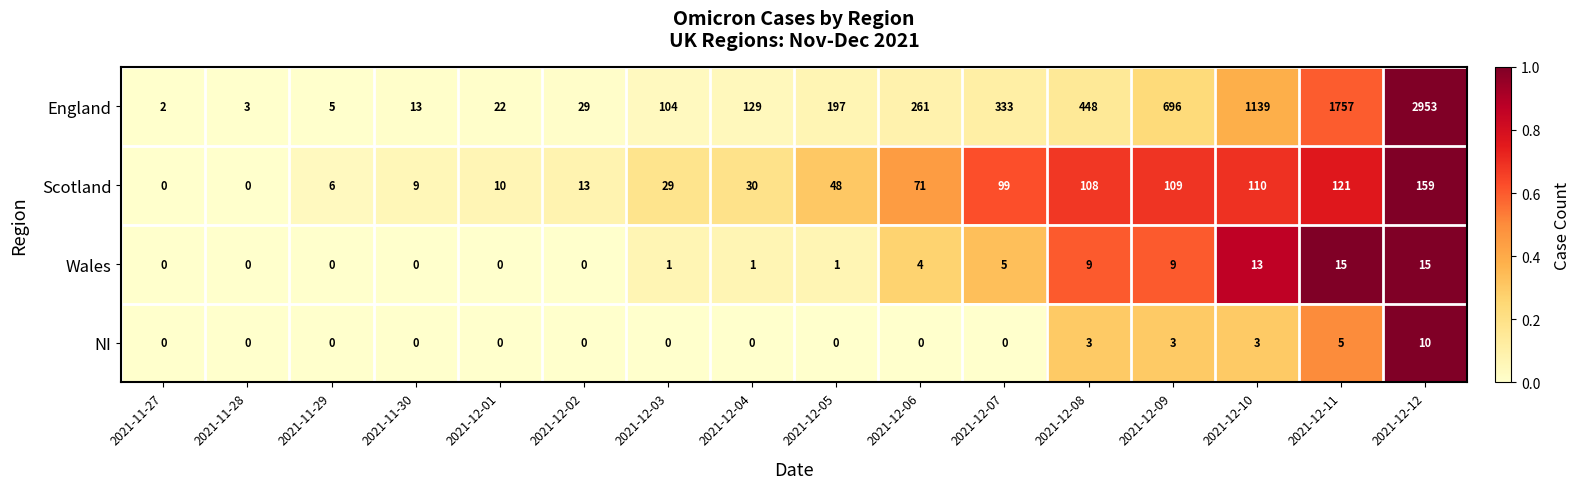

Is it true that NI equals -6 at 2021-12-05?

False